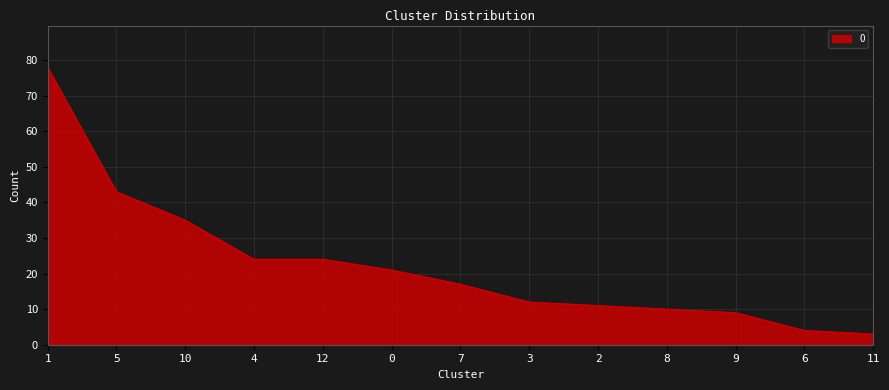

Where is the data nearest to the value 40?

5